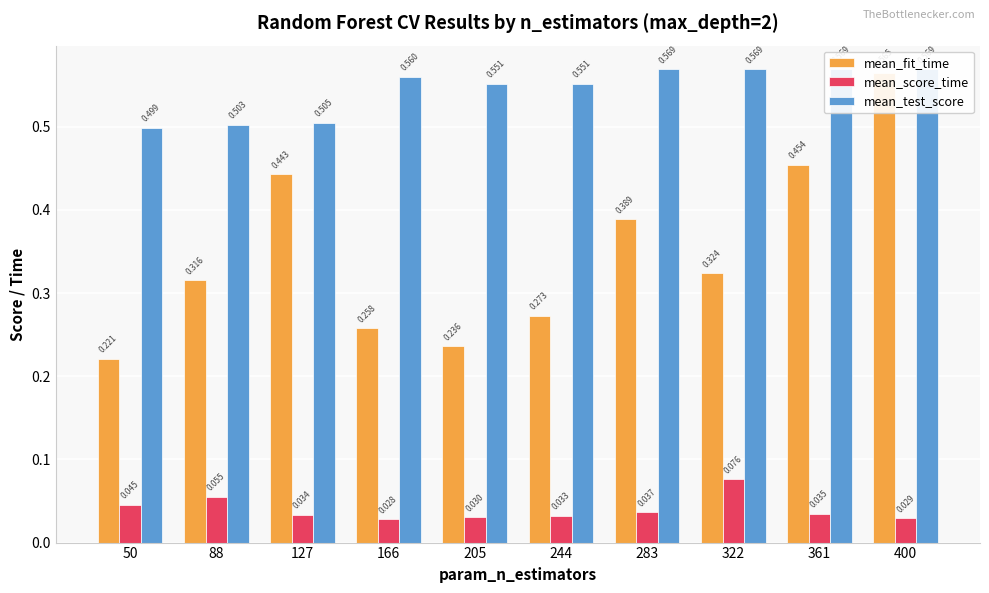

What is the value of the mean_fit_time bar at the 2nd from the left?

0.3